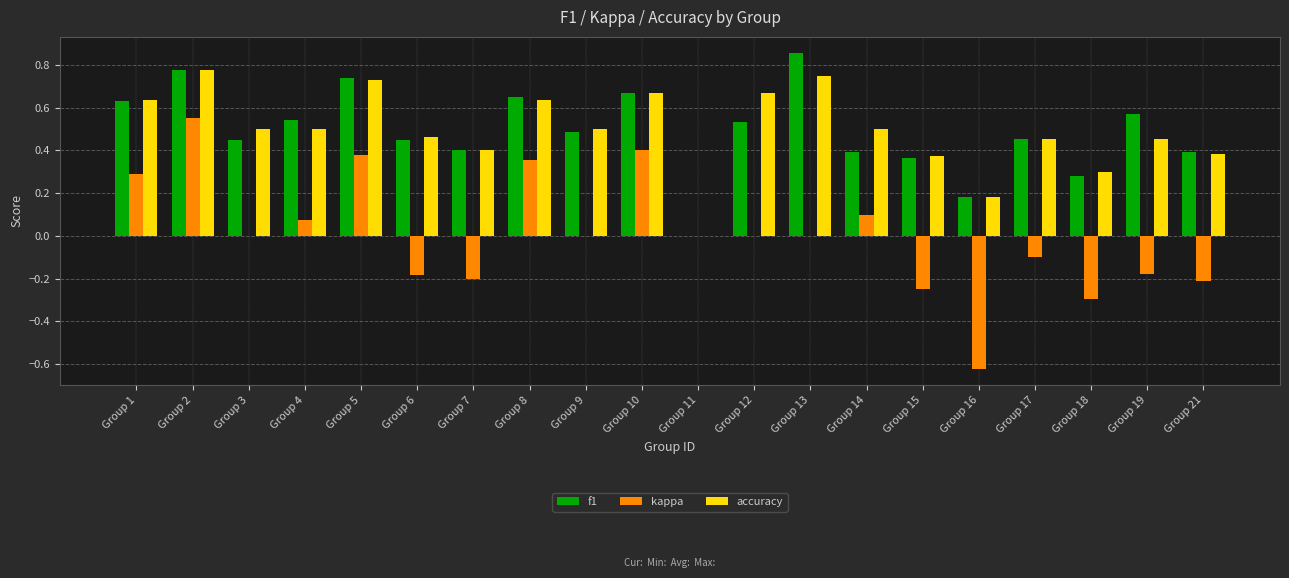

Between Group 11 and Group 13, which series saw the biggest shift?

f1